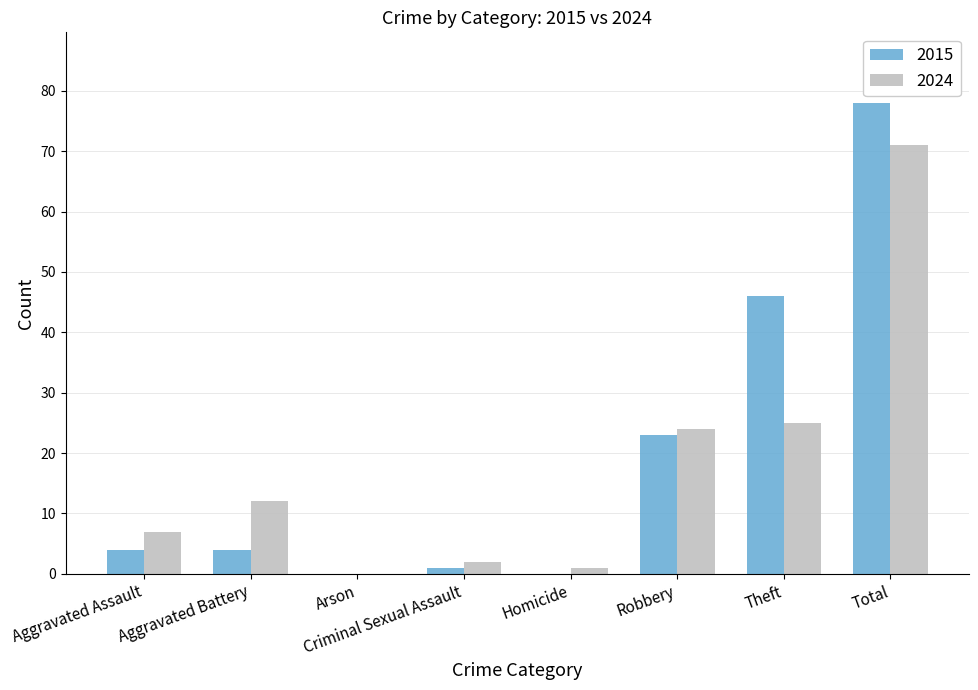

What are all the series names shown in the legend?

2015, 2024